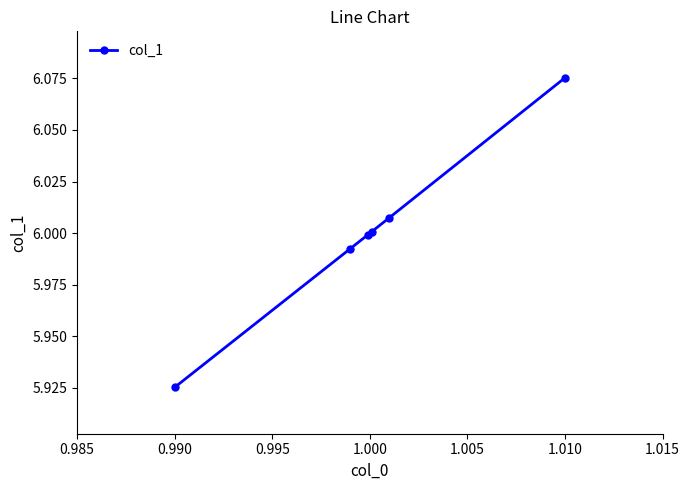

True or false: there are more than 1 points higher than both neighbors.

False